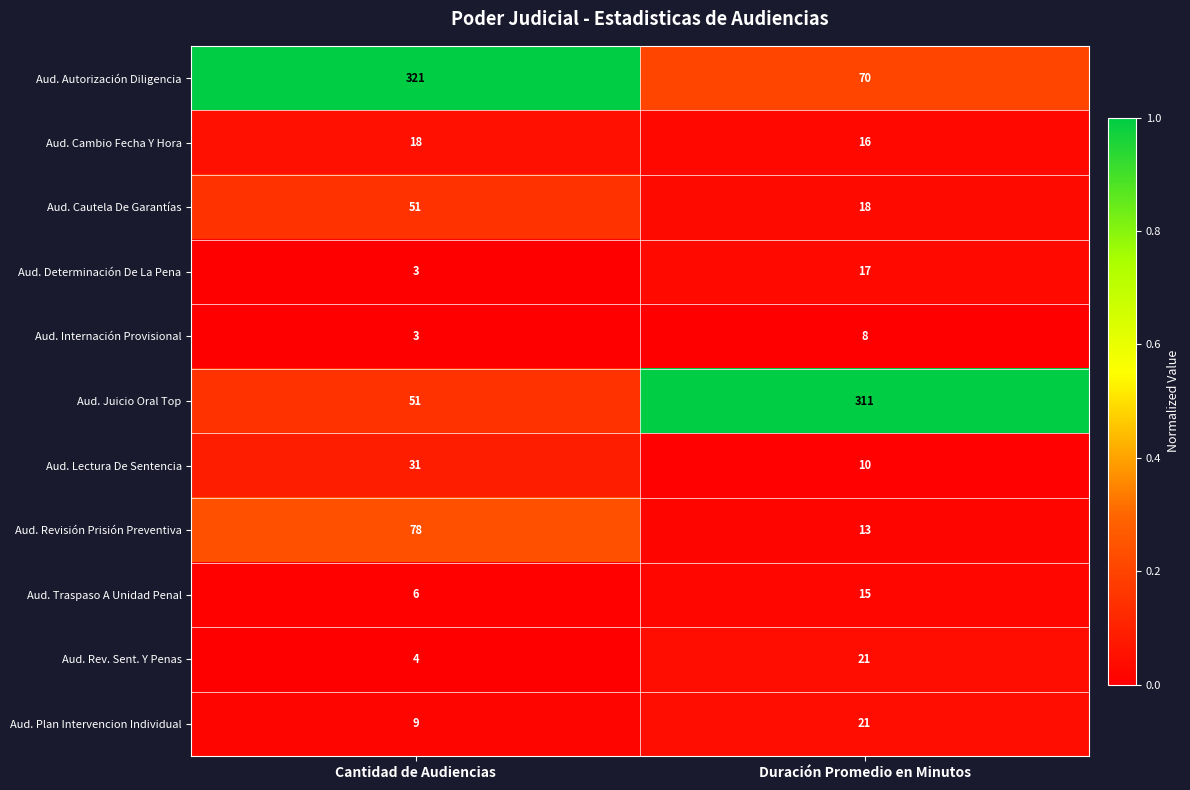

Which series has the largest total across all categories?

Aud. Autorización Diligencia